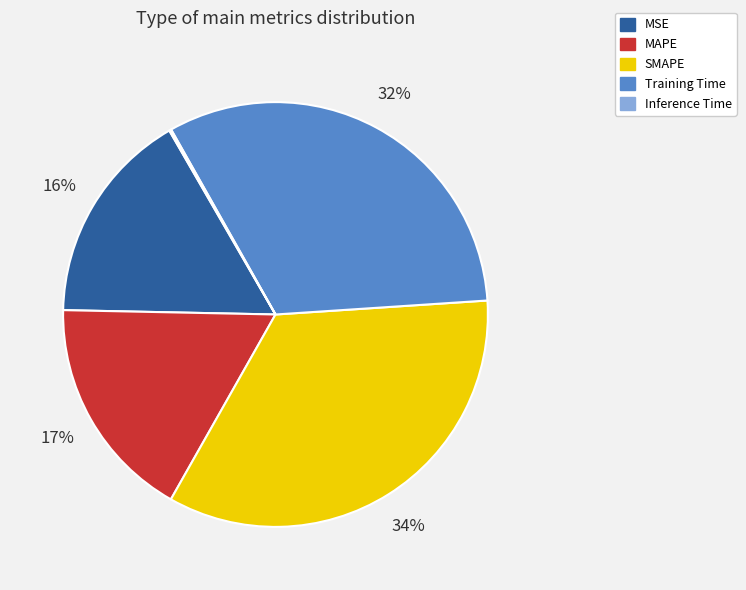

Does SMAPE account for over 50% of the chart?

No